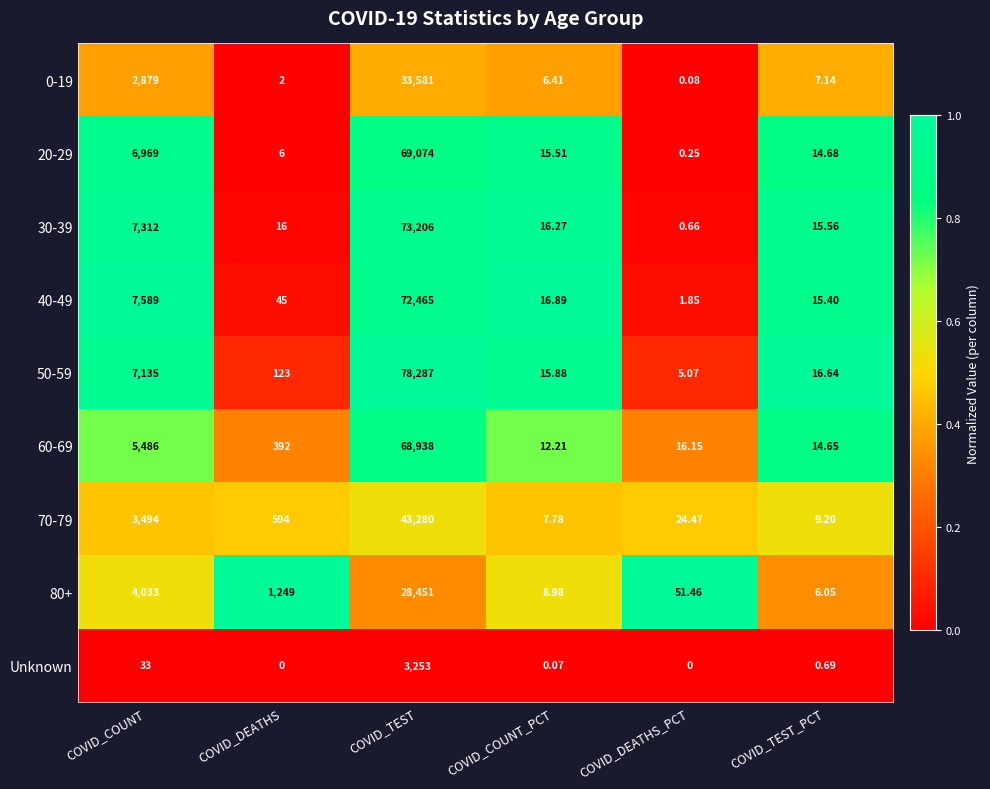

At which category does the chart reach its peak across all series?

COVID_TEST